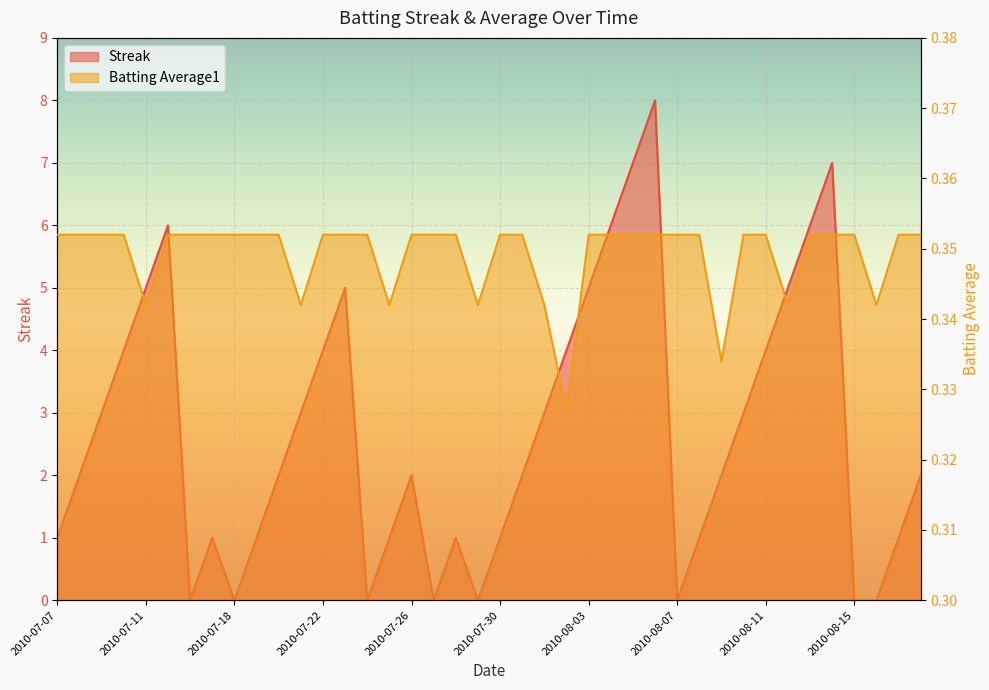

Is the value of Batting Average1 at 2010-07-20 greater than the value of Streak at 2010-07-16?

Yes